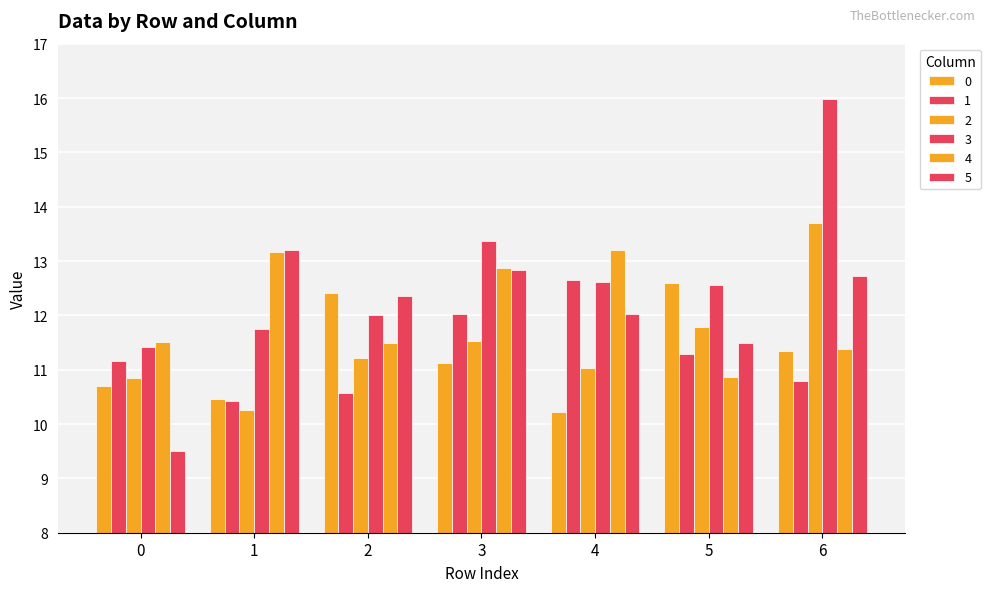

List the series in order of their peak value, lowest first.

0, 1, 4, 5, 2, 3